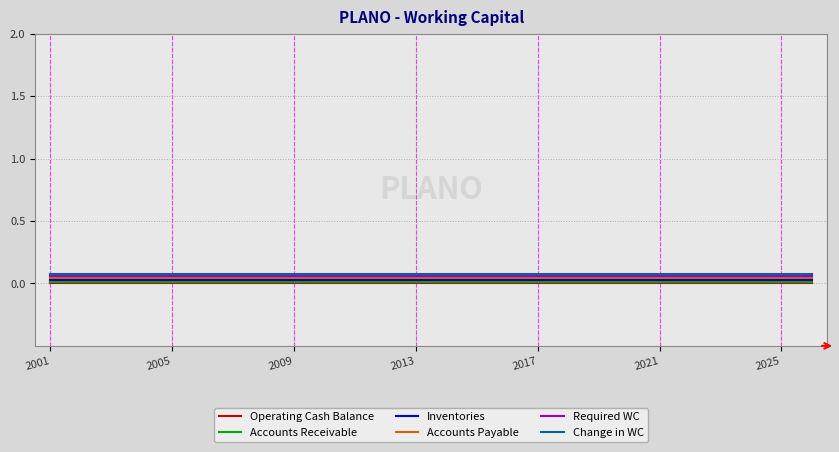

True or false: Required WC and Inventories cross at least once.

False